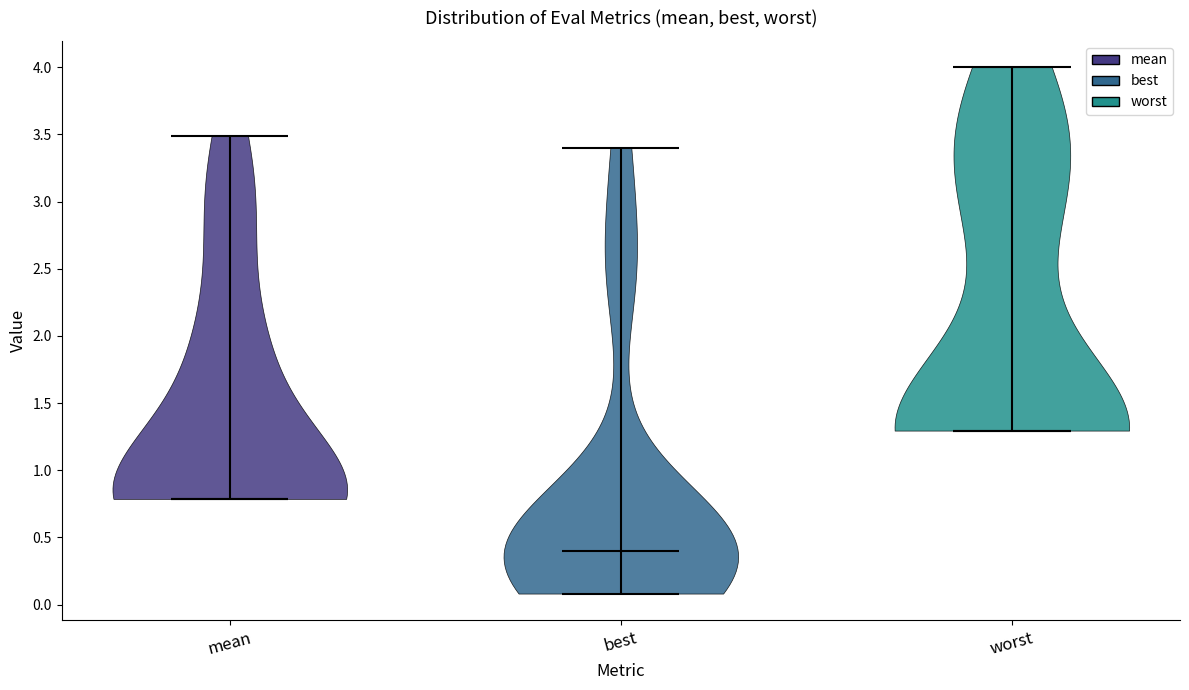

Which violin has the lowest median line?

best